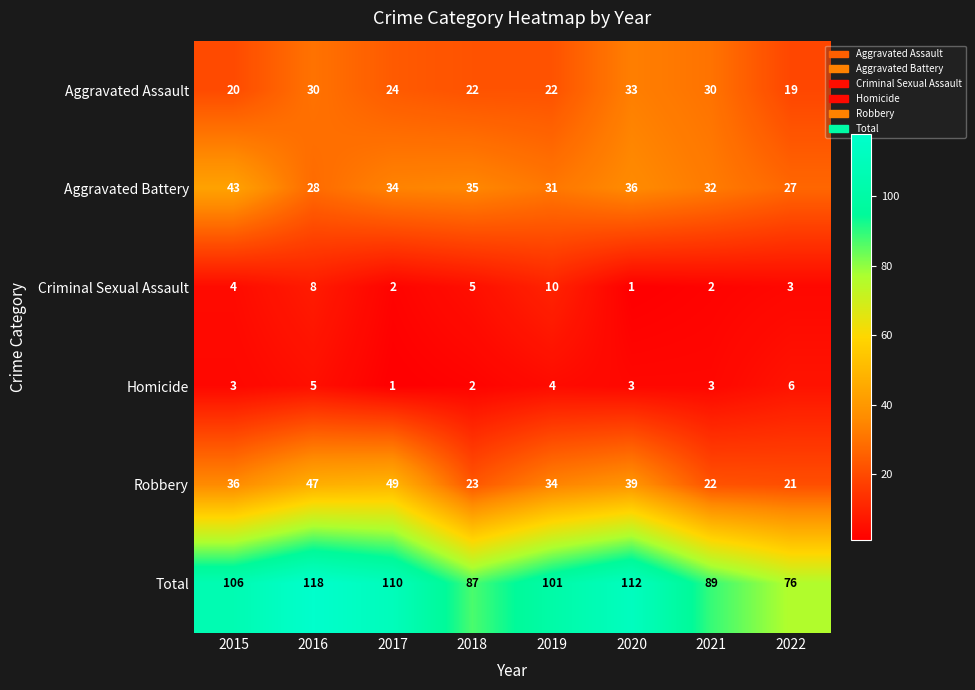

What value does the Aggravated Battery series have at 2019?

31